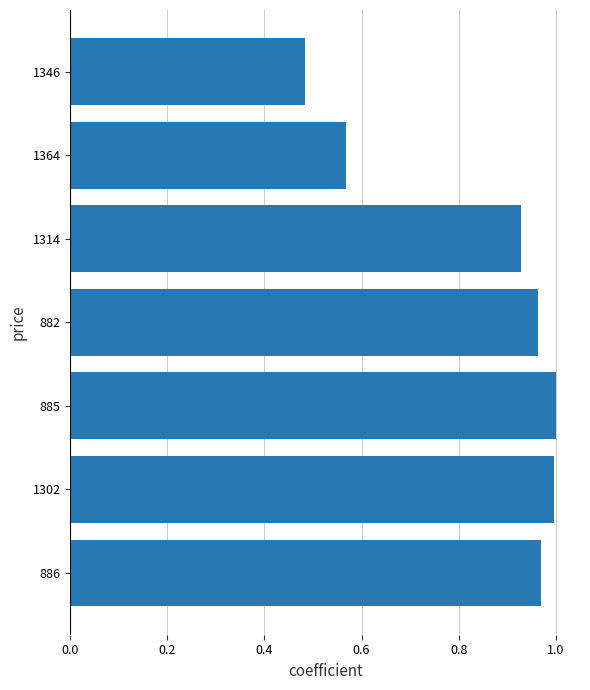

The chart shows a value of 1.5 at 885. True or false?

False